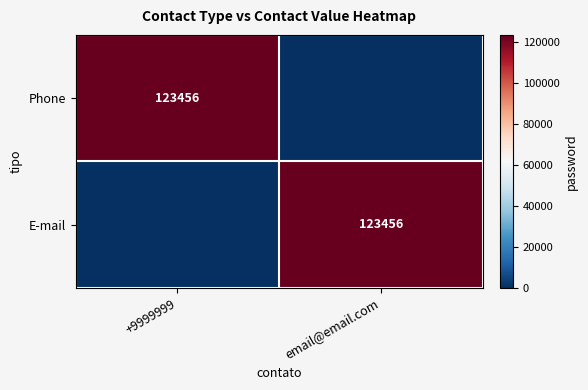

Is it true that Phone equals 123456 at +9999999?

True